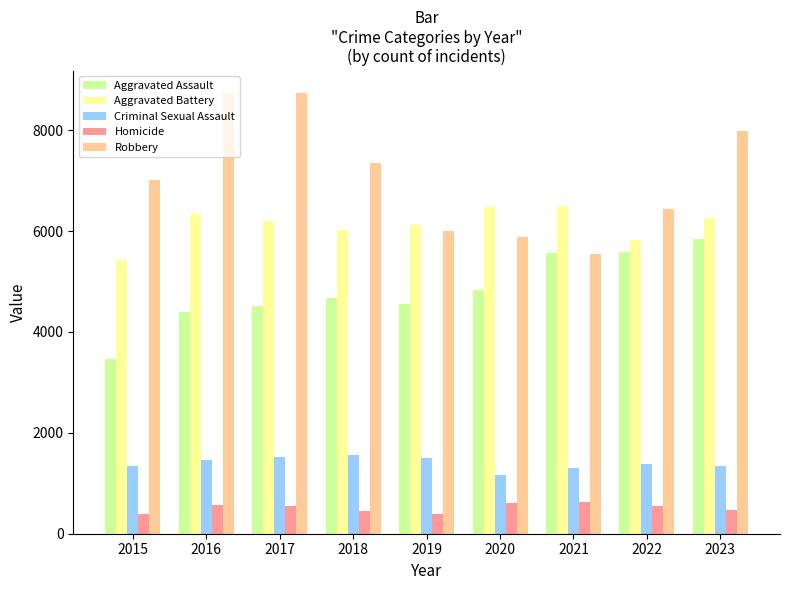

What value does the Aggravated Battery series have at 2017?

6191